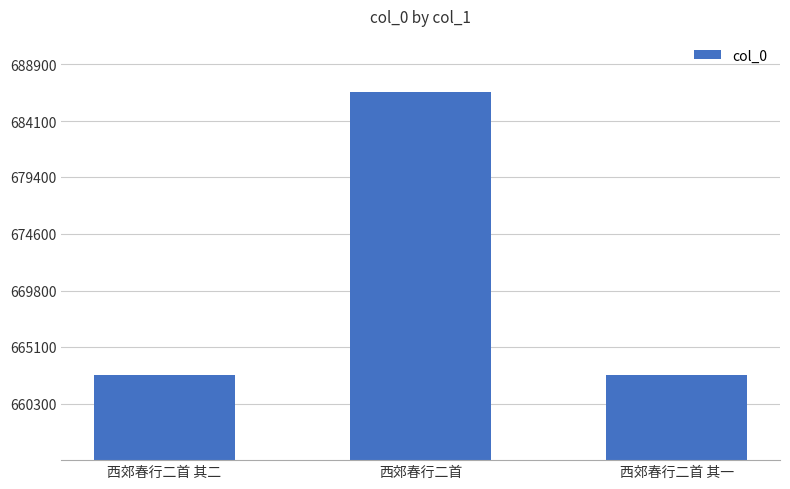

Is it true that the value at 西郊春行二首 其一 is 982689?

False